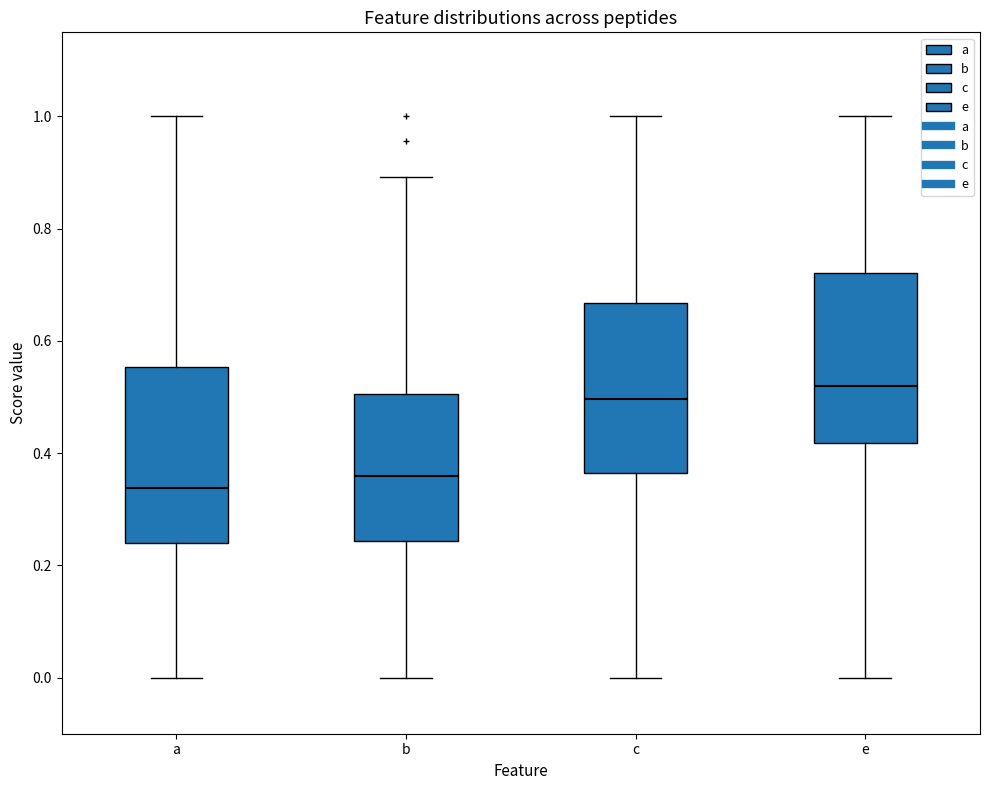

Where does the upper whisker of the box for b end on the y-axis? The values are not printed on the chart, so give them approximately, as read against the axis.

0.90